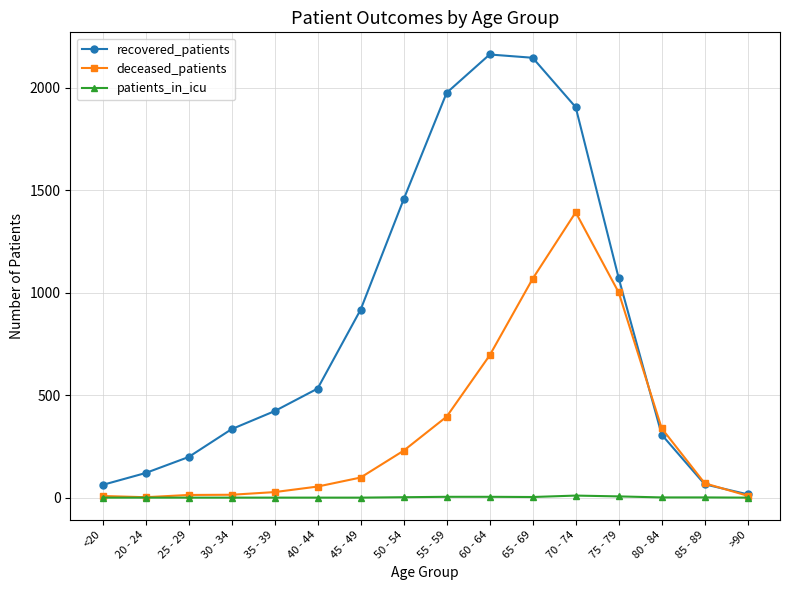

The patients_in_icu series shows 6 at 75 - 79. True or false?

True